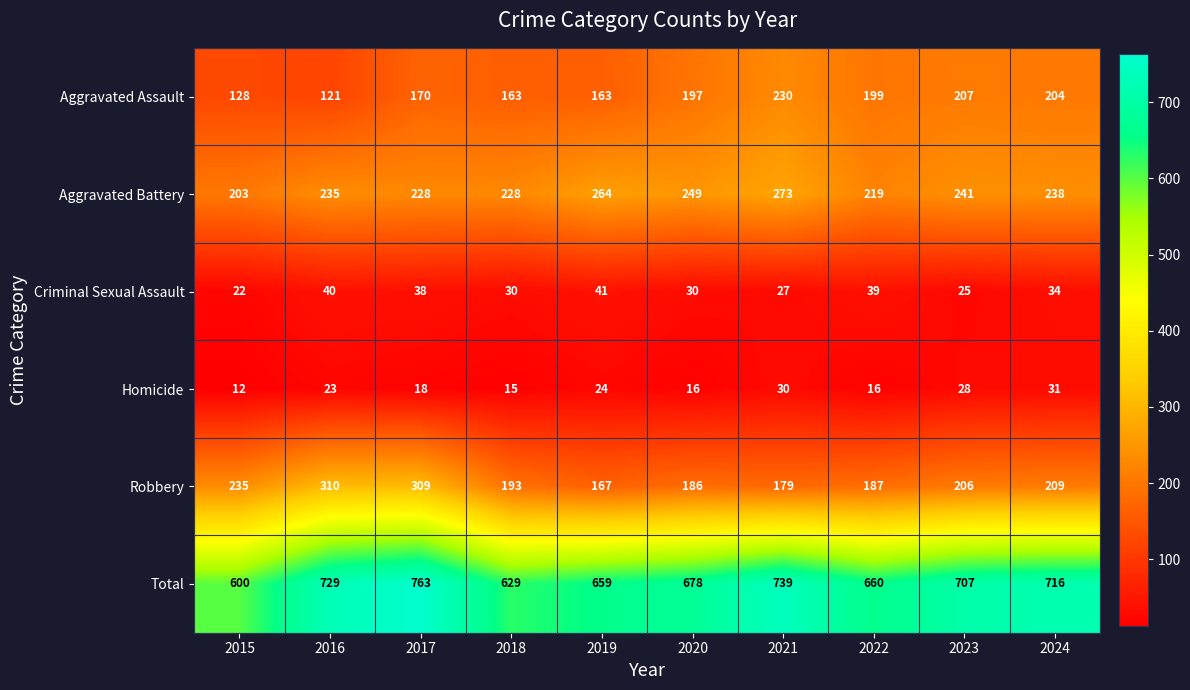

Count the Aggravated Battery values in the range 228 to 249.

6